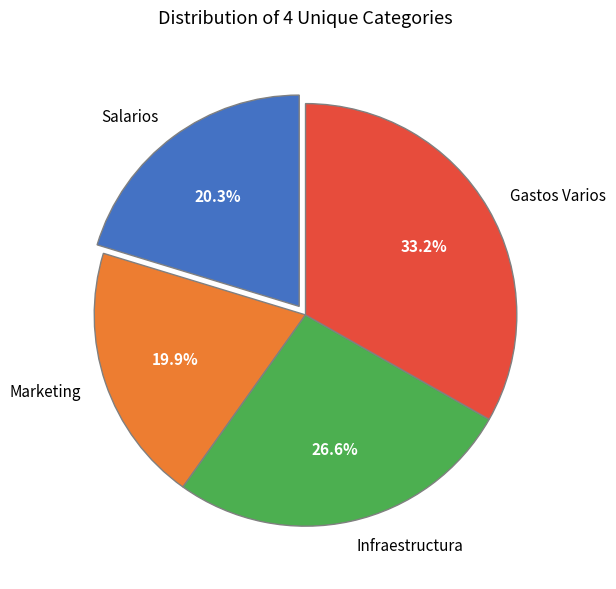

Combined, what portion of the pie is Salarios and Infraestructura?

46.9%